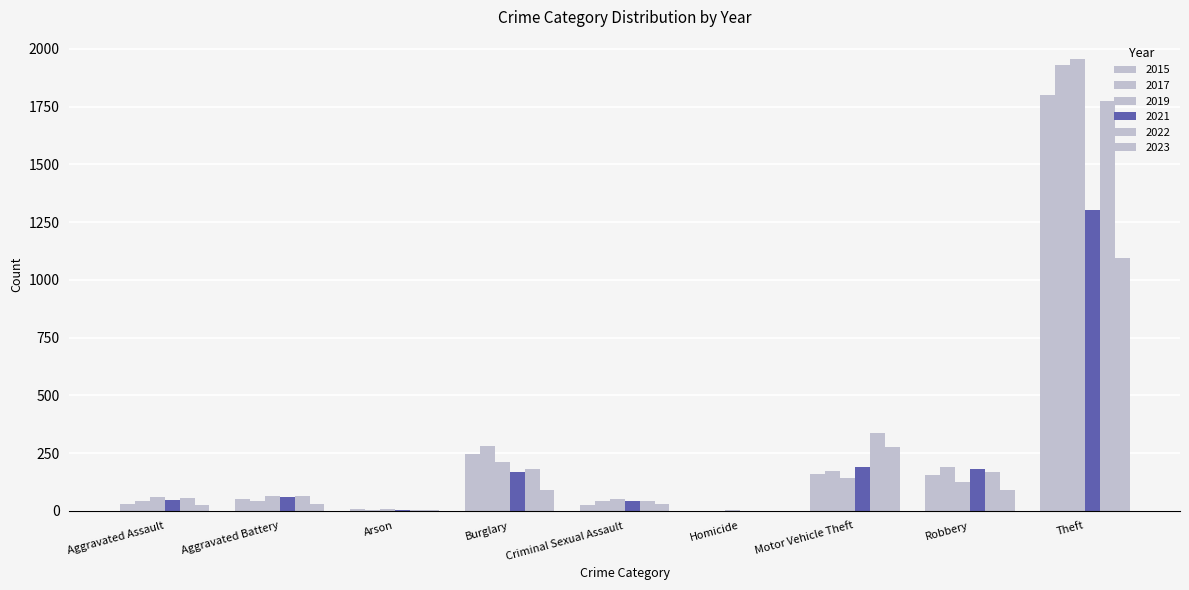

How many data points does each series have?

9